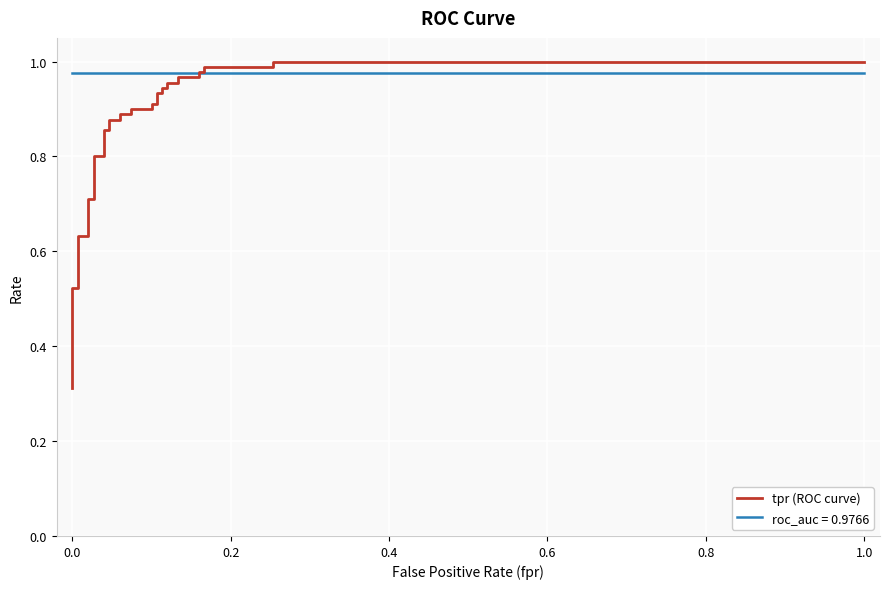

Is it true that the value at 0.0 is 0.9?

False